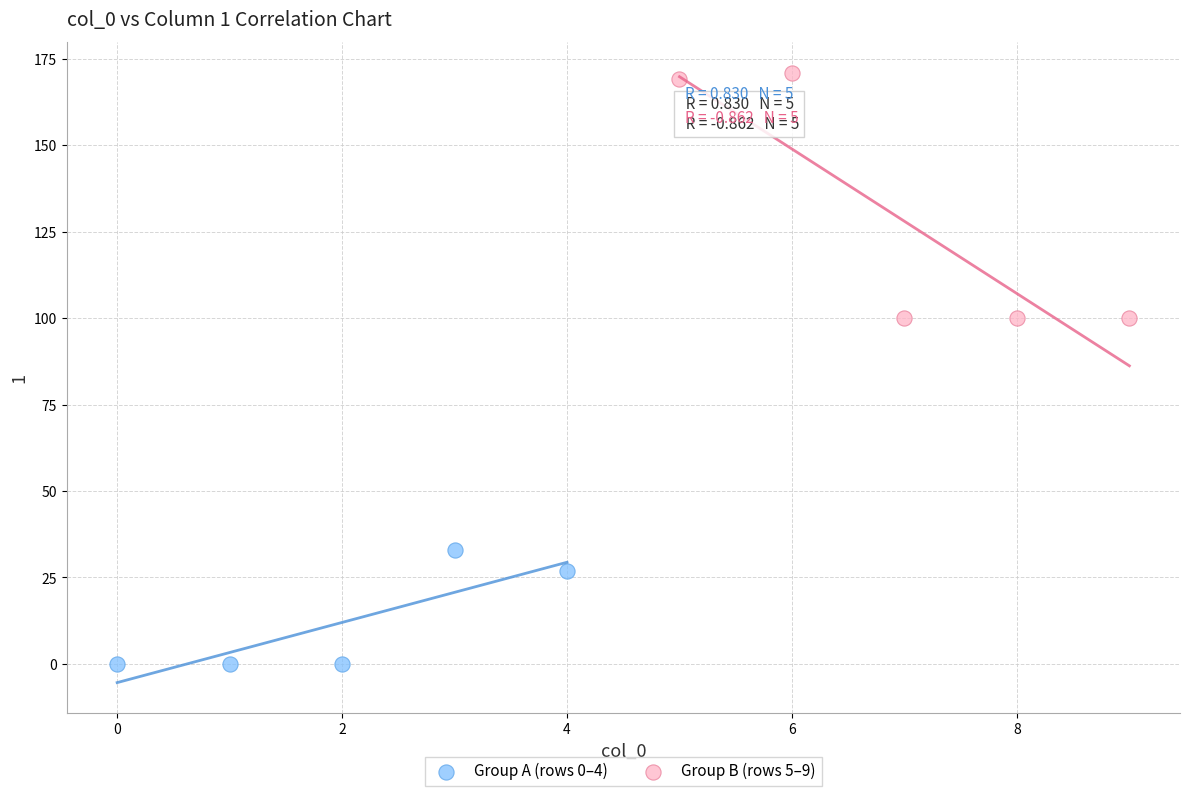

Which series contains the lowest Y value?

Group A (rows 0–4)